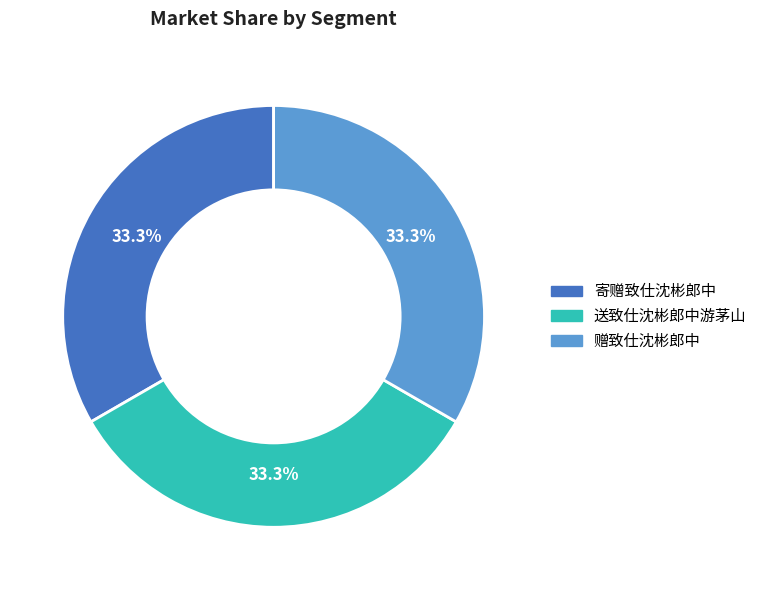

True or false: 赠致仕沈彬郎中 accounts for 43% of the total.

False